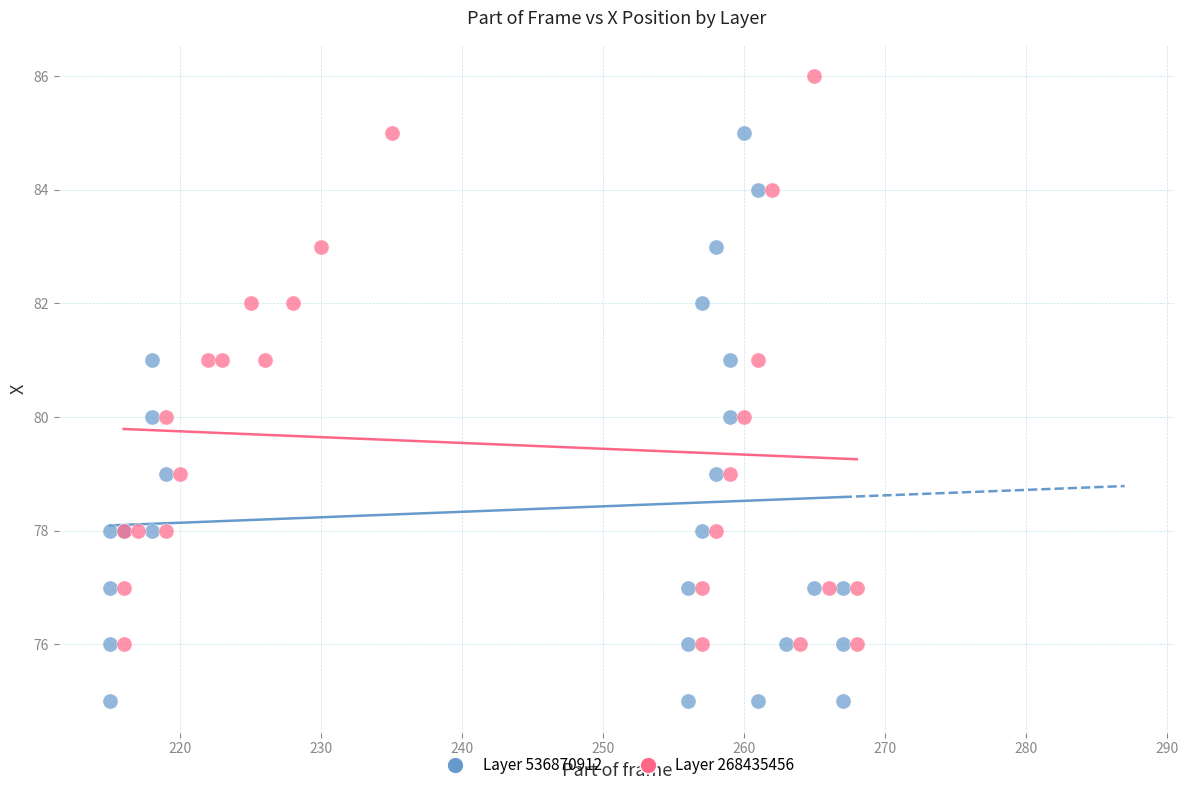

Which series contains the highest Y value?

Layer 268435456